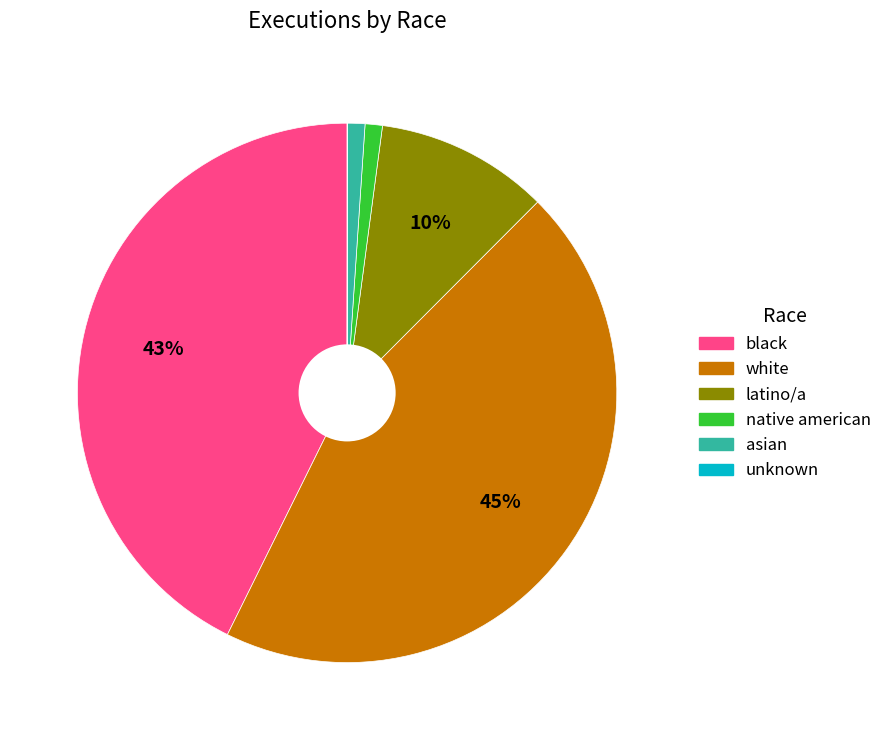

Does any single category account for the majority?

No